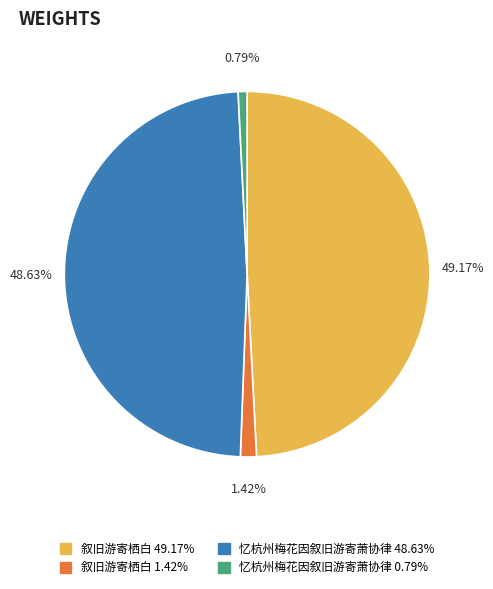

Does any single category account for the majority?

No